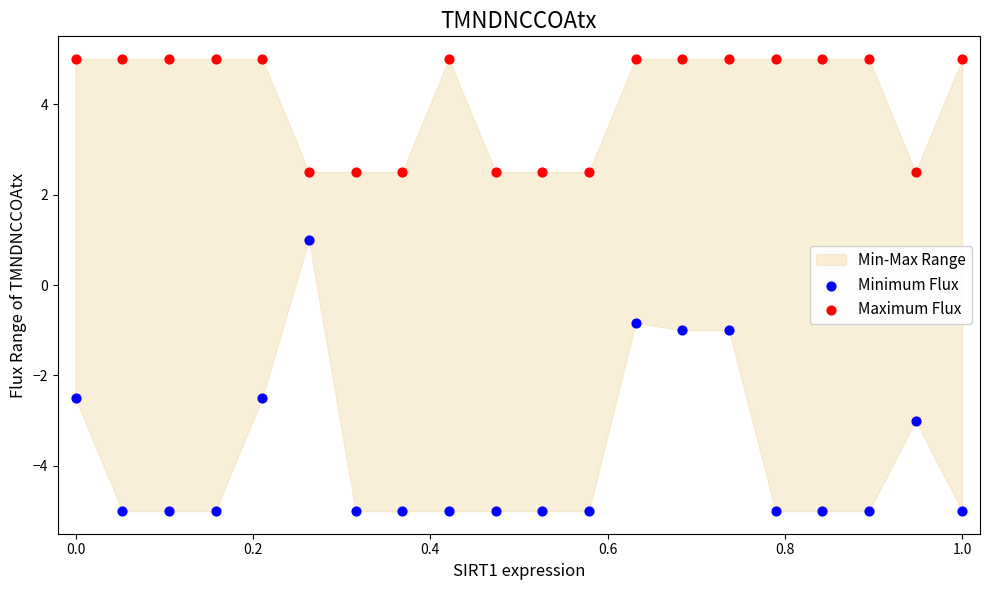

Across all data points, what is the range of X values (max minus min)?

1.0